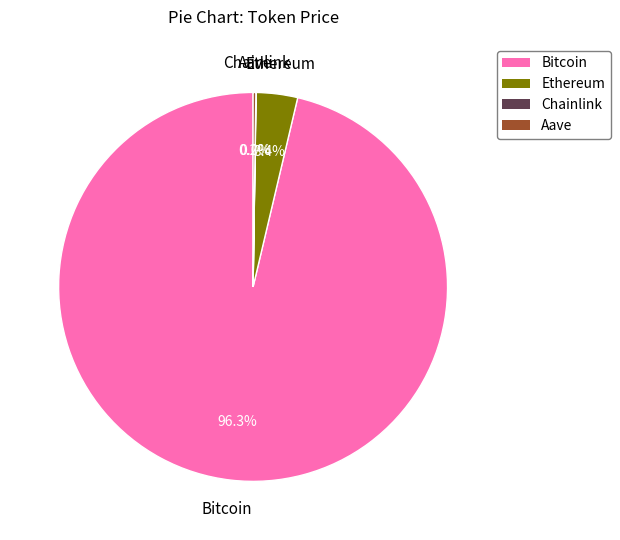

Which category has the biggest portion of the pie?

Bitcoin